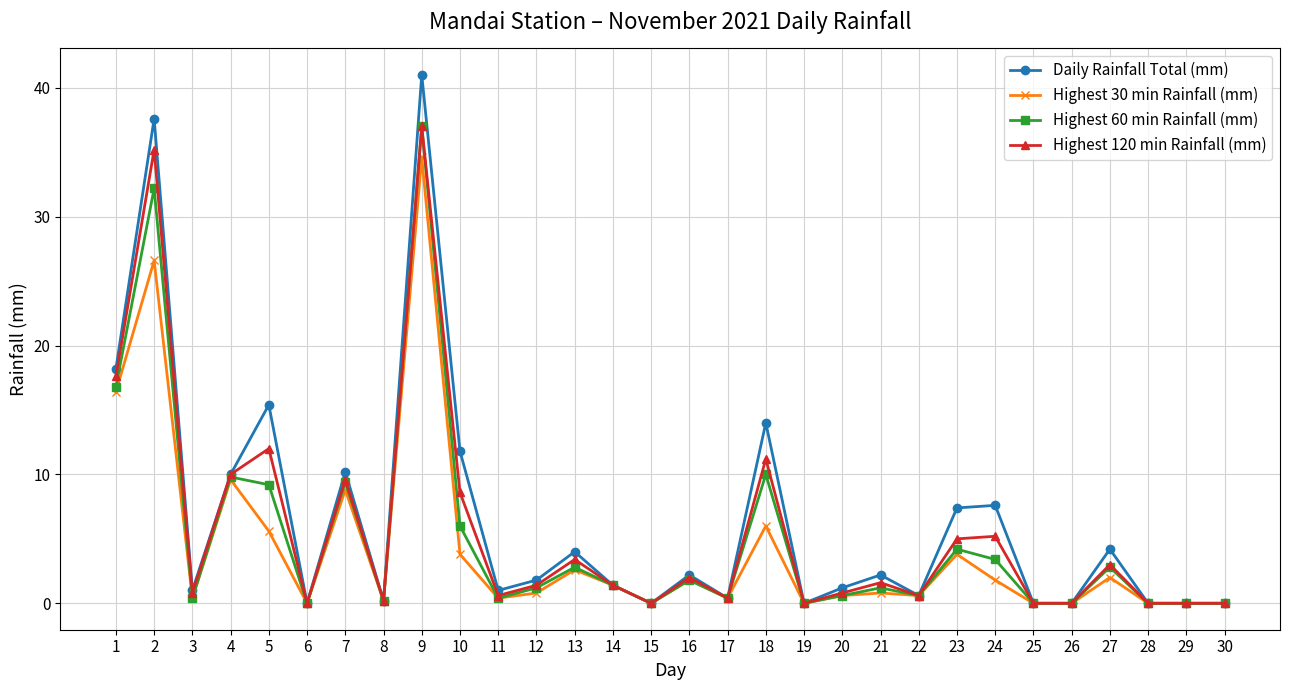

At which category does Highest 60 min Rainfall (mm) reach its first local peak?

2